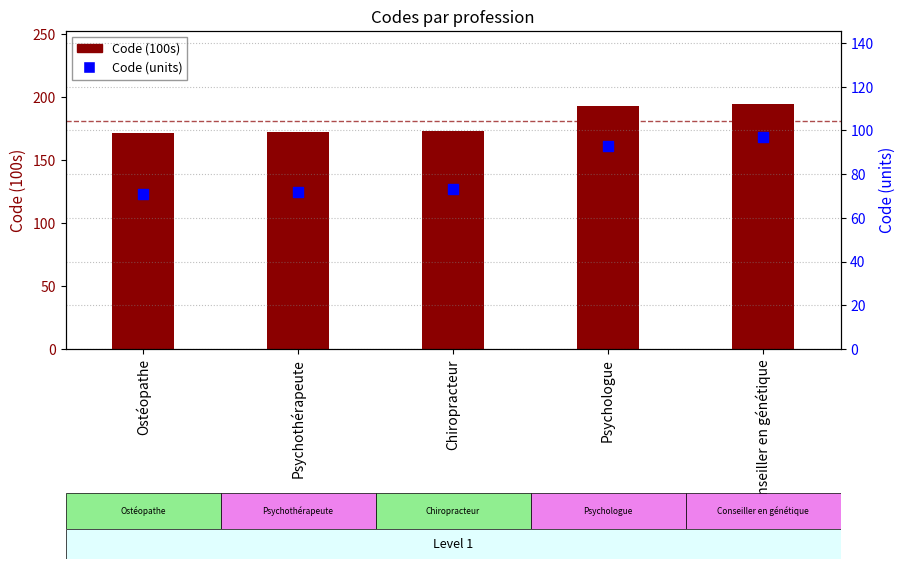

What is the total value across all series at Psychologue?

286